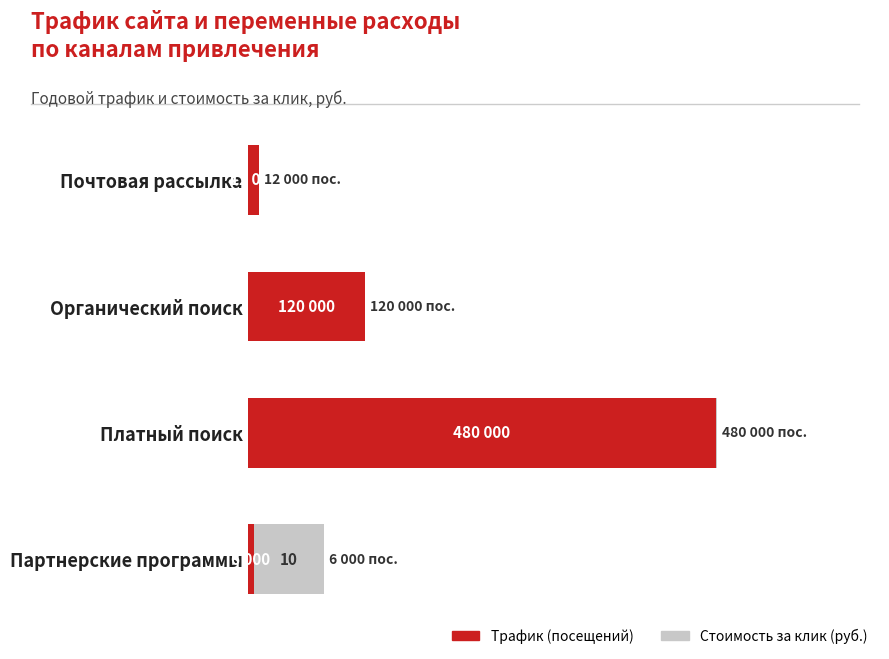

What are all the series names shown in the legend?

Трафик (посещений), Стоимость за клик (руб.)